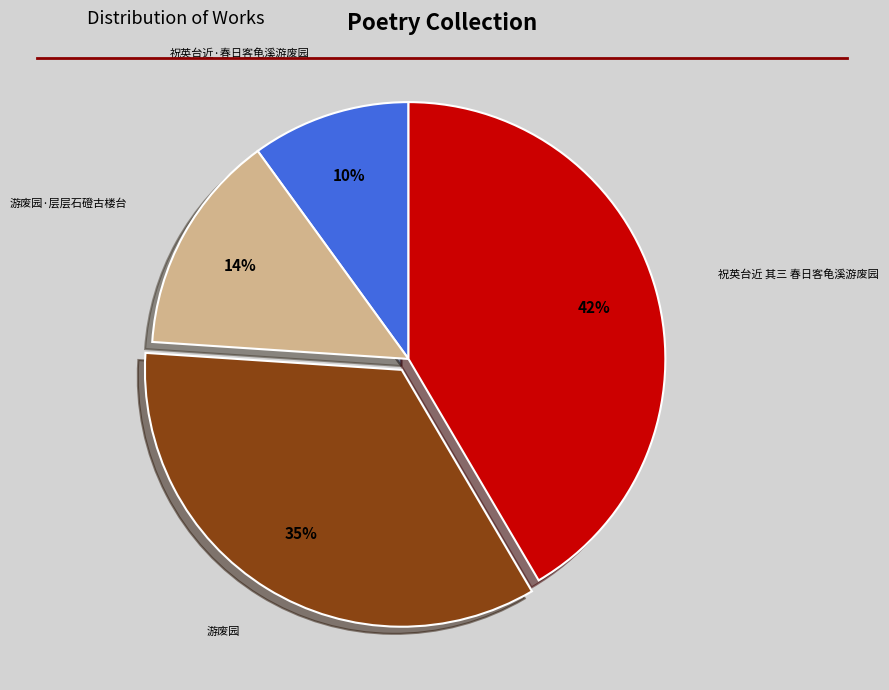

Count the number of slices in the pie.

4